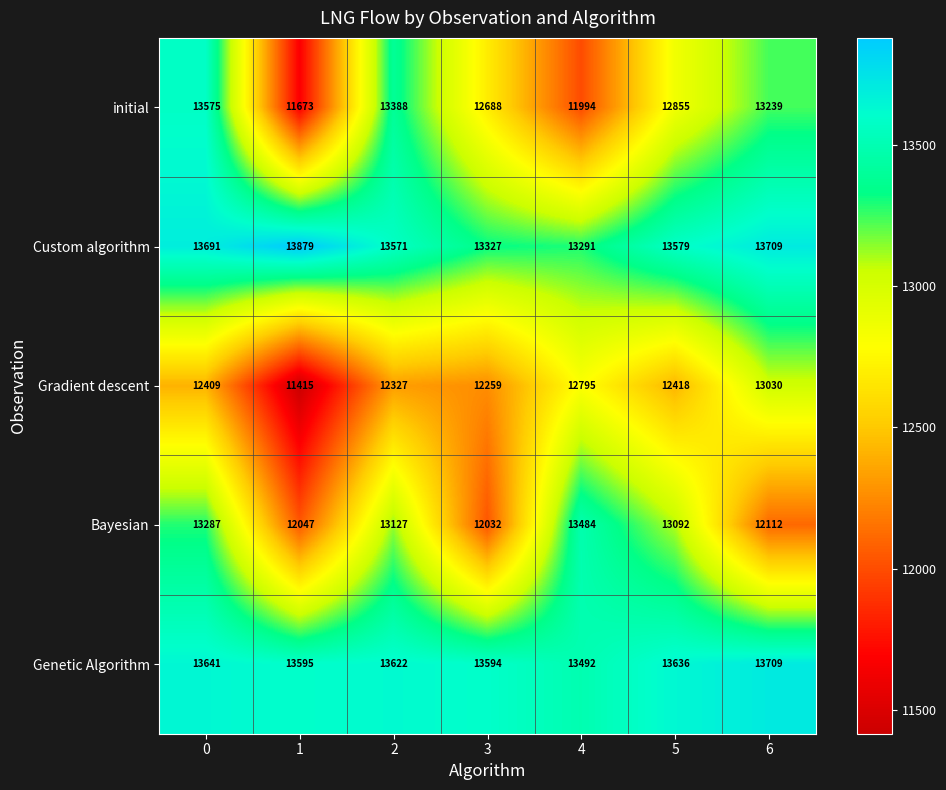

What is the average value of the Bayesian series?

12740